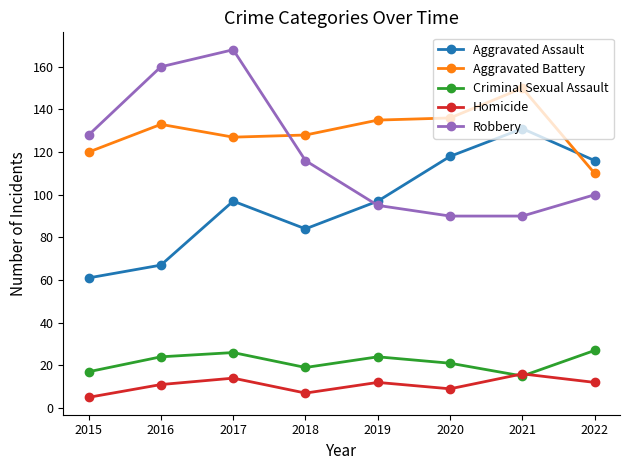

Which series has the largest total across all categories?

Aggravated Battery